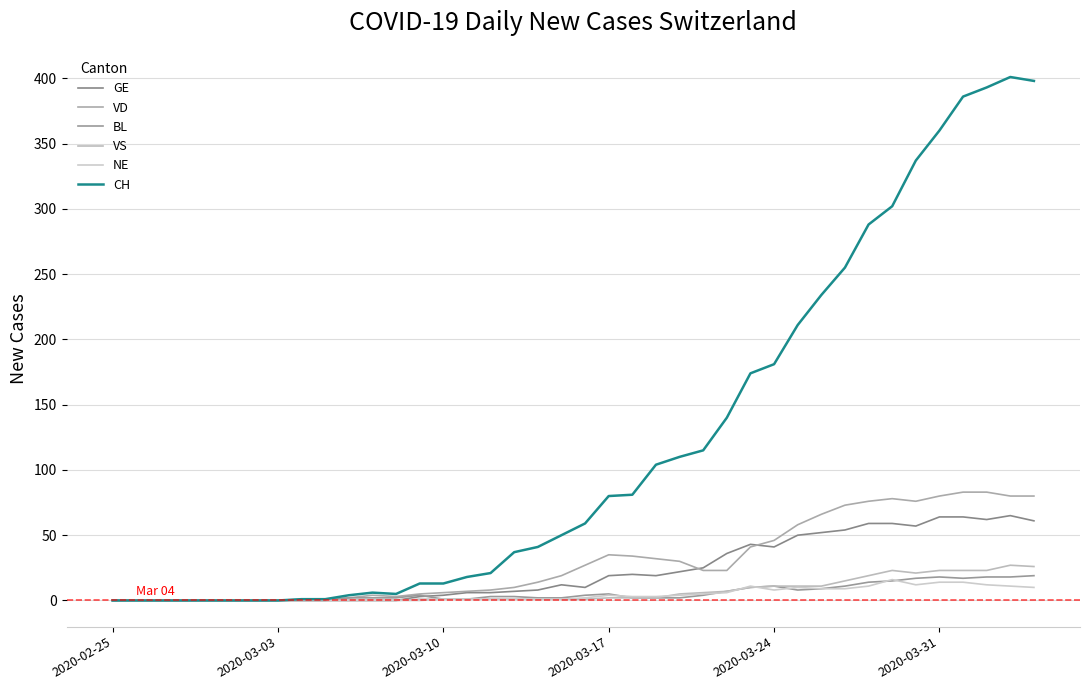

In NE, how many points are lower than both neighbors (excluding endpoints)?

2